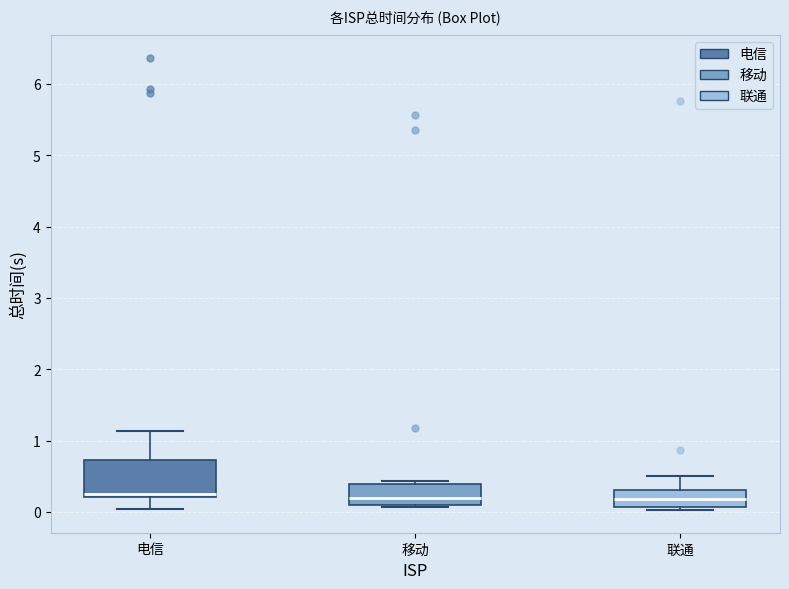

Where does the upper whisker of the box for 联通 end on the y-axis? The values are not printed on the chart, so give them approximately, as read against the axis.

0.5